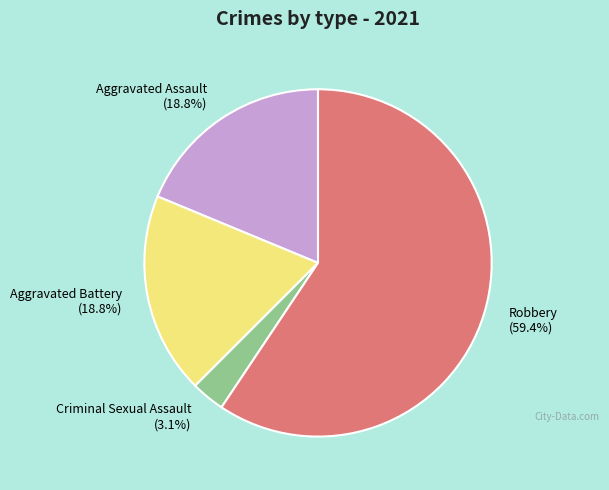

Is the sum of Aggravated Assault and Robbery greater than half?

Yes